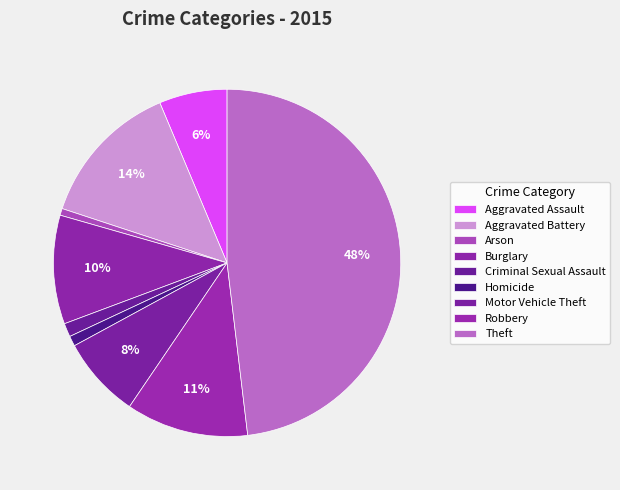

Does Criminal Sexual Assault account for over 50% of the chart?

No